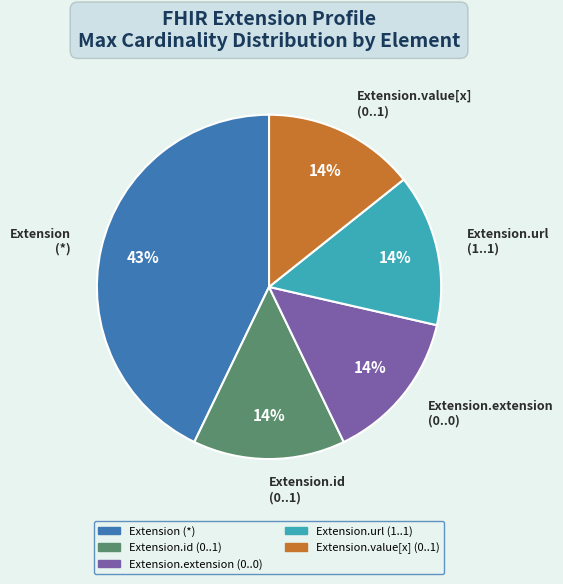

What is the largest slice in the pie chart?

Extension (*)